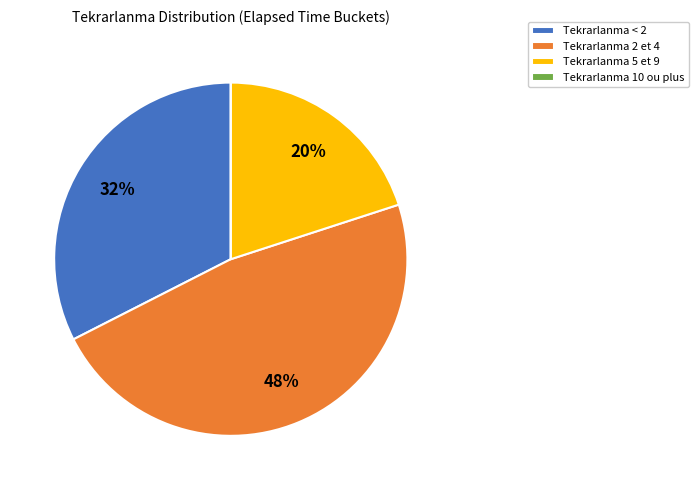

To the nearest percent, what portion does Tekrarlanma 5 et 9 represent?

20%